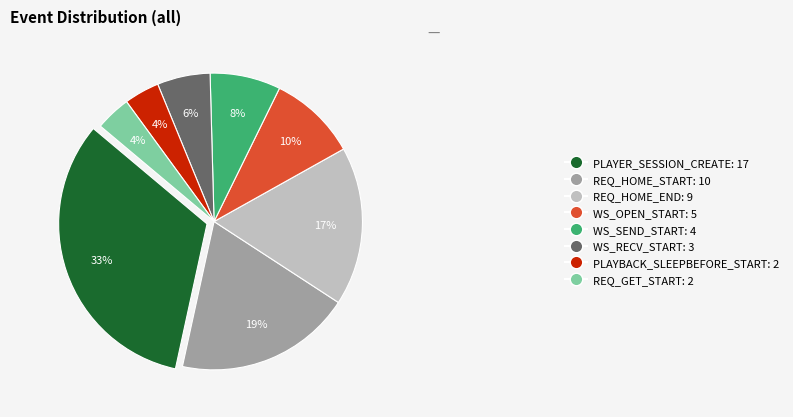

What percentage is the WS_SEND_START slice, to the nearest percent?

8%